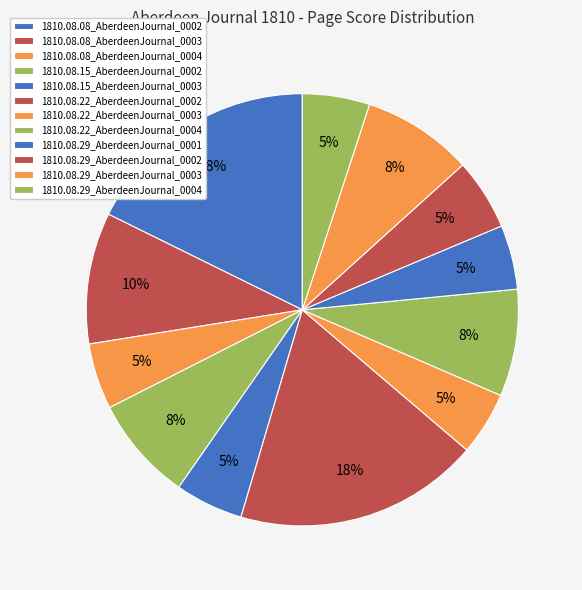

To the nearest percent, what percentage of the pie is 1810.08.22_AberdeenJournal_0002?

18%